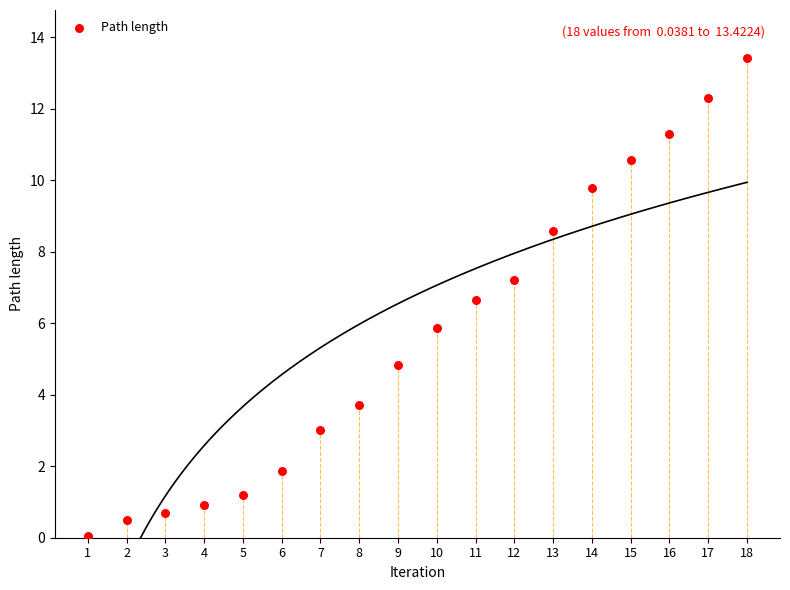

What is the range of X values (max minus min)?

17.0